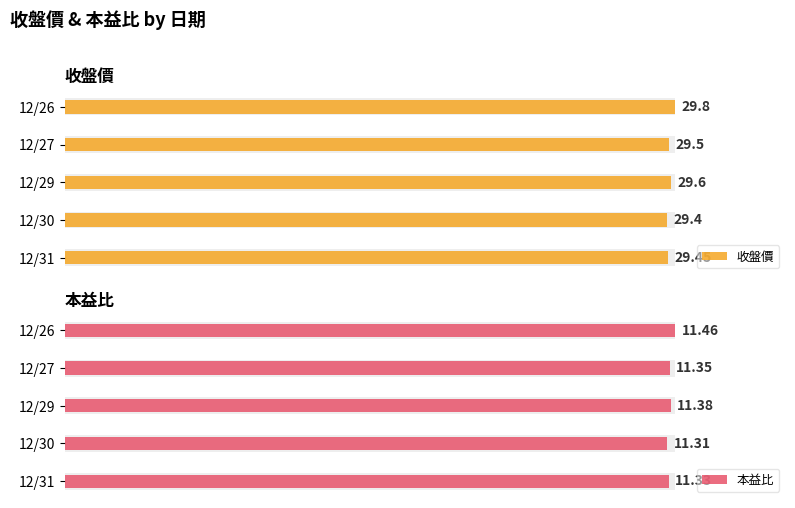

List the labels in order of 本益比 value, smallest first.

12/30, 12/31, 12/27, 12/29, 12/26